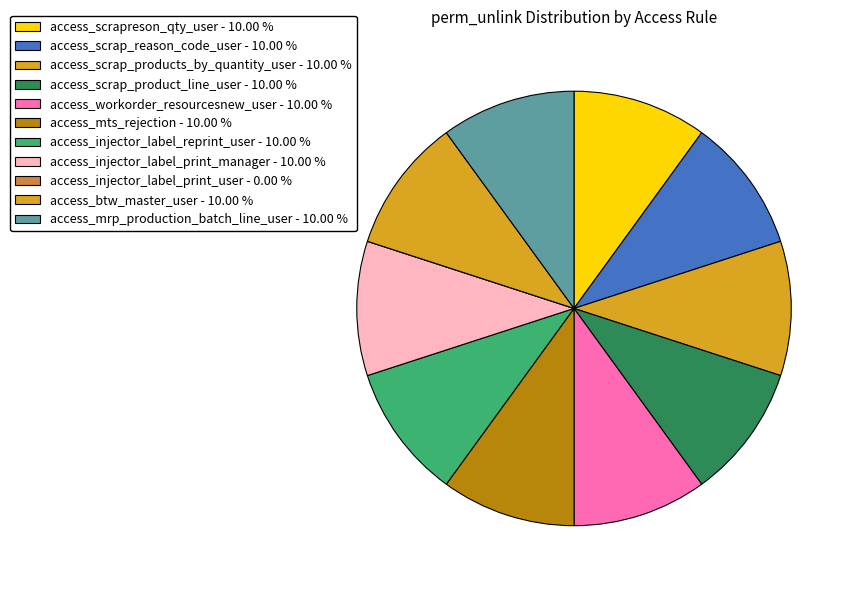

Rank the categories by value from highest to lowest.

access_scrapreson_qty_user, access_scrap_reason_code_user, access_scrap_products_by_quantity_user, access_scrap_product_line_user, access_workorder_resourcesnew_user, access_mts_rejection, access_injector_label_reprint_user, access_injector_label_print_manager, access_btw_master_user, access_mrp_production_batch_line_user, access_injector_label_print_user